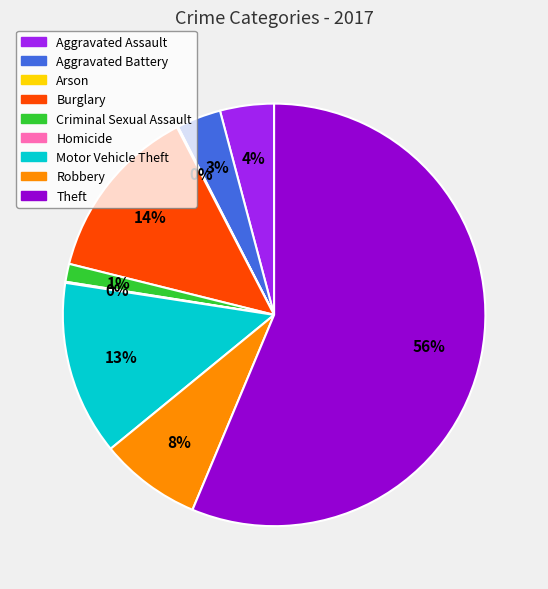

Approximately how many times larger is the value at Motor Vehicle Theft compared to Aggravated Assault?

3.2